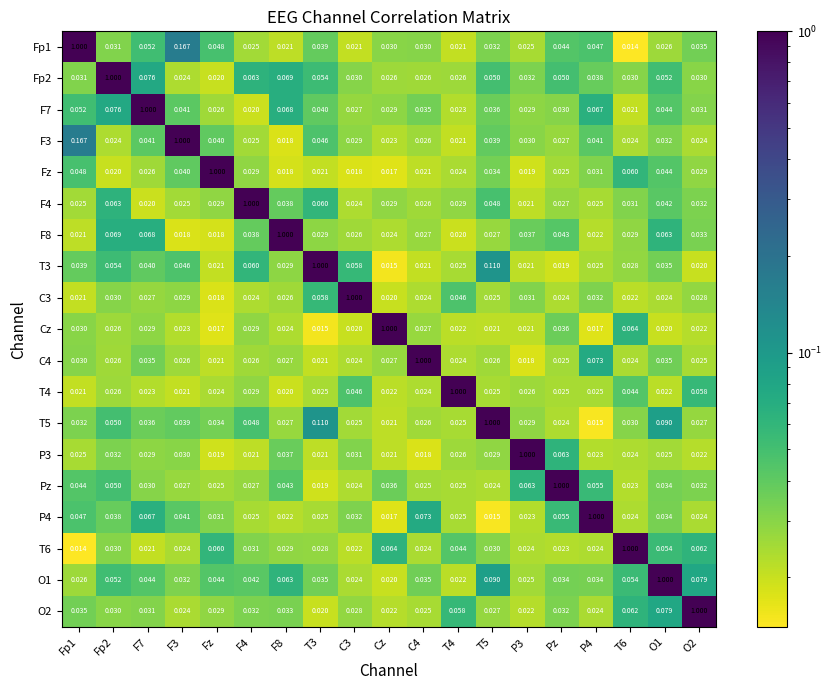

Where is Fp2 nearest to the value 0?

Fz